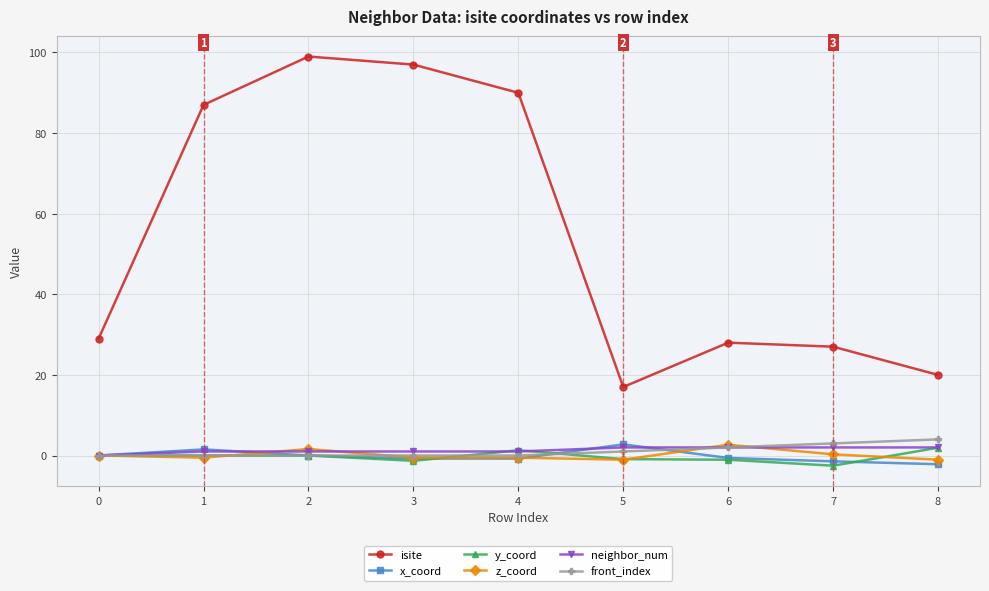

Read the x_coord value at 7.

-1.5